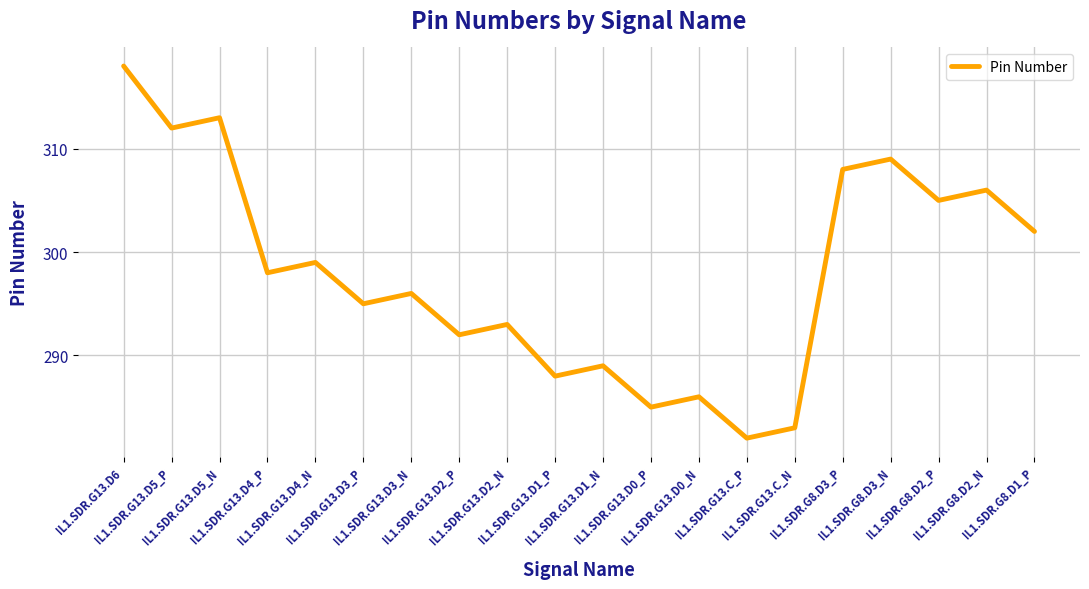

Reading right to left, extract all data points from this chart.

302	306	305	309	308	283	282	286	285	289	288	293	292	296	295	299	298	313	312	318